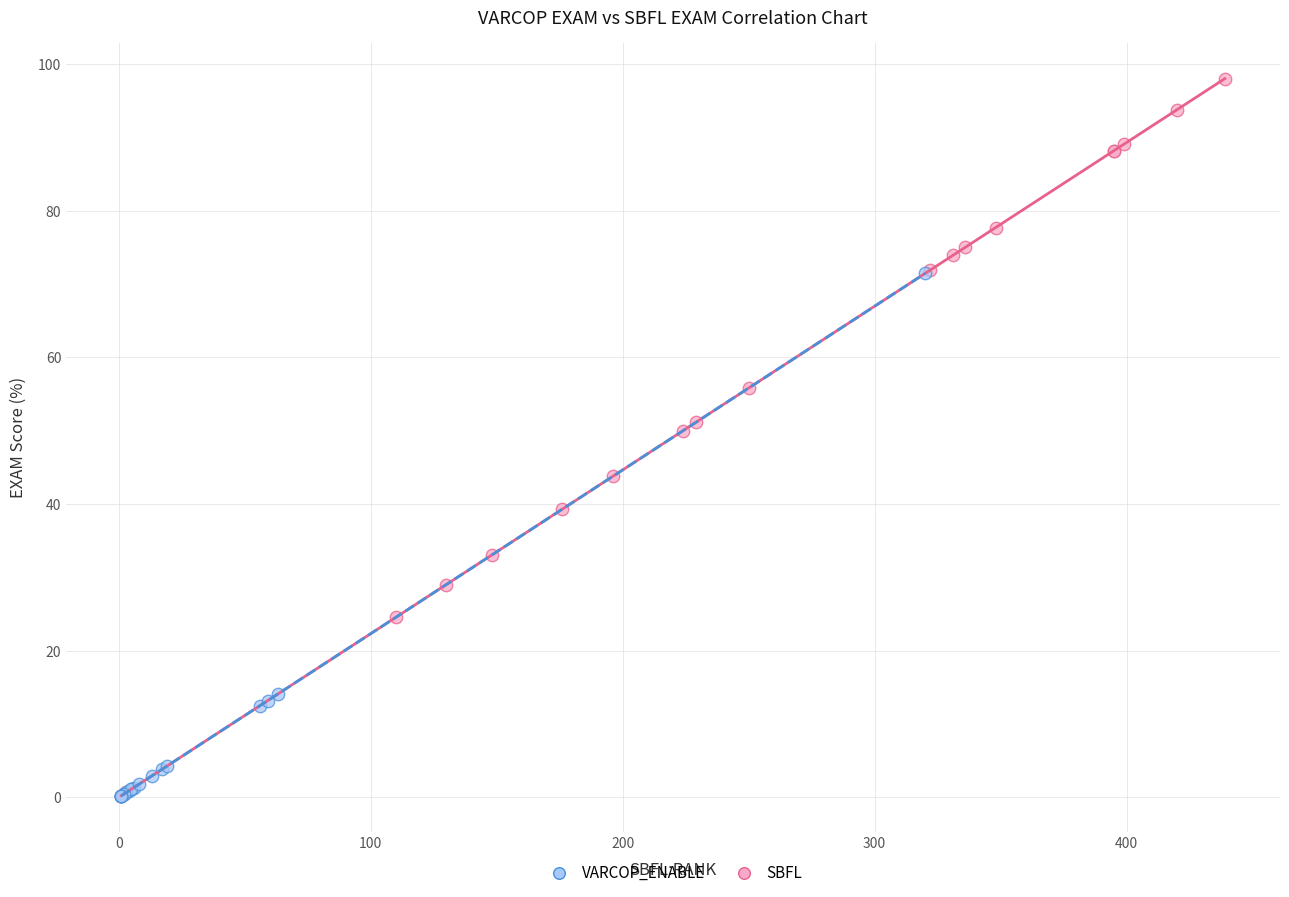

Which series reaches the maximum Y coordinate?

SBFL